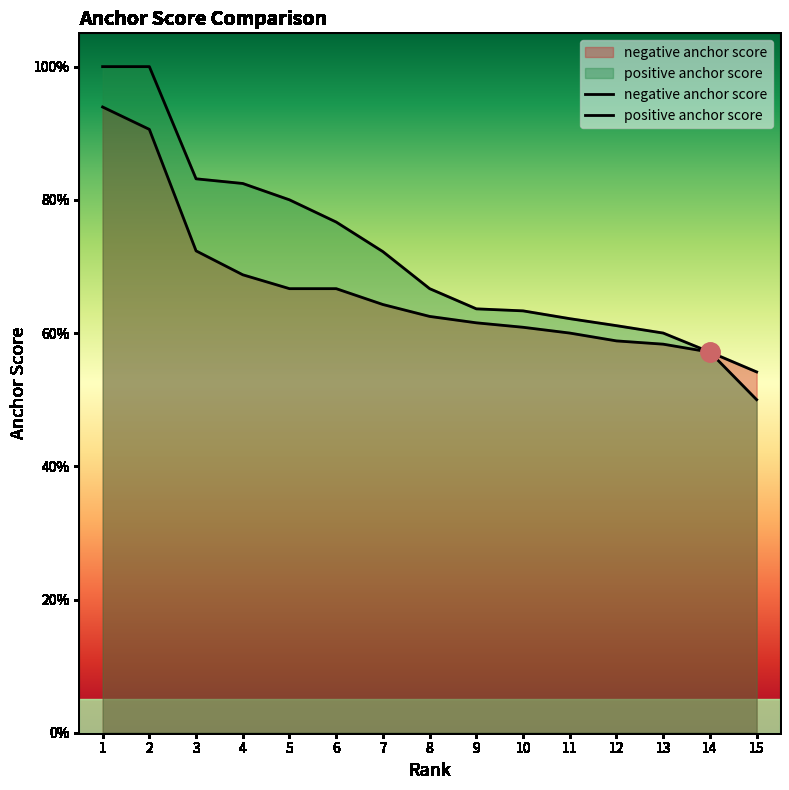

True or false: negative anchor score has a value of 0.4 at 2.

False